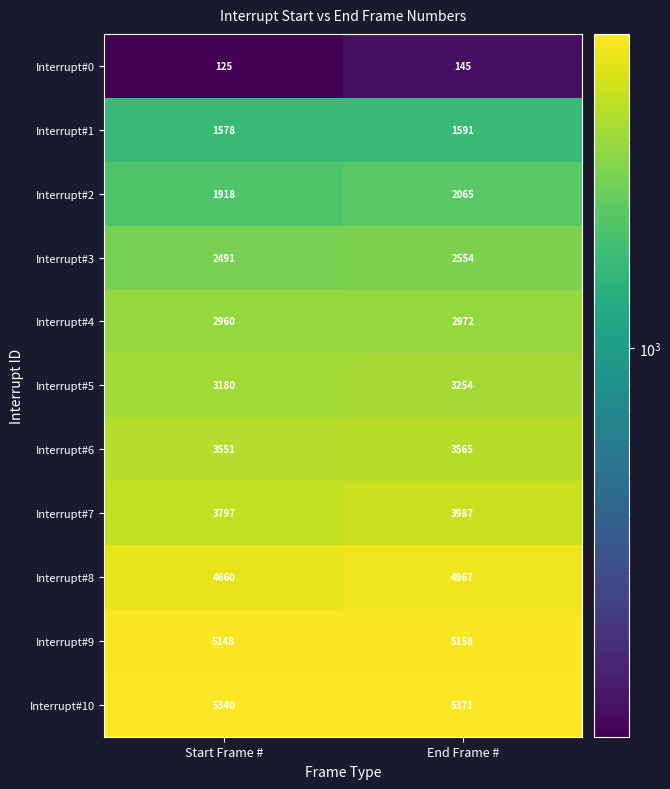

What is the sum of all Interrupt#7 values?

7784